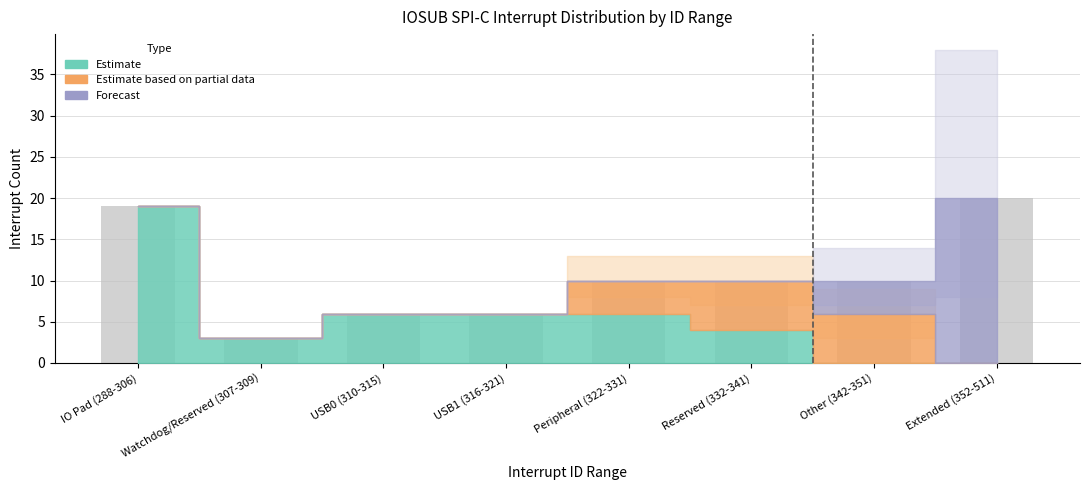

What is the change in value from Watchdog/Reserved (307-309) to Other (342-351)?

+7